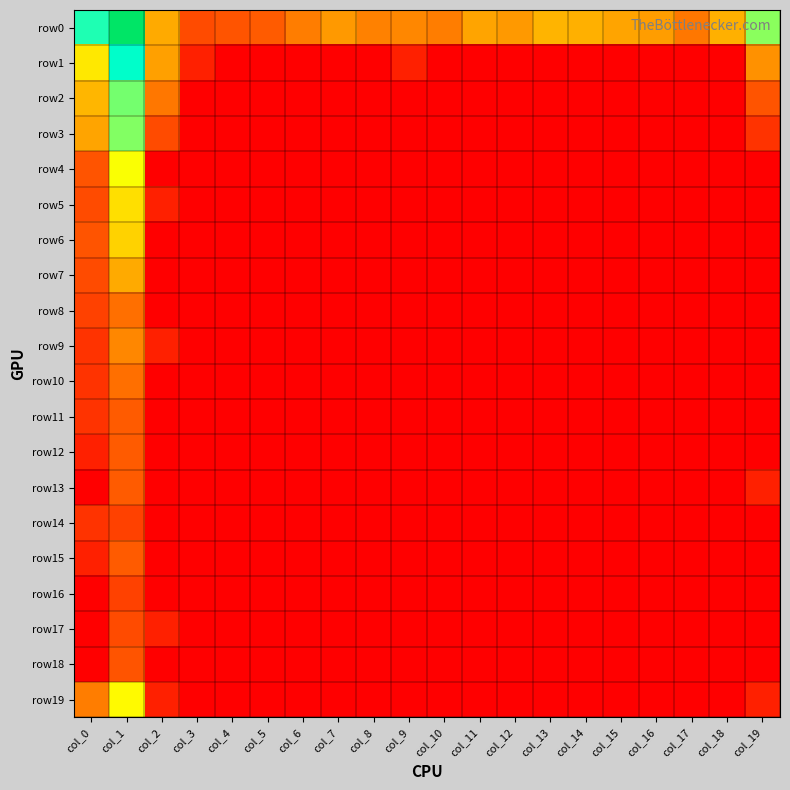

Which series has the largest range (max minus min)?

row0